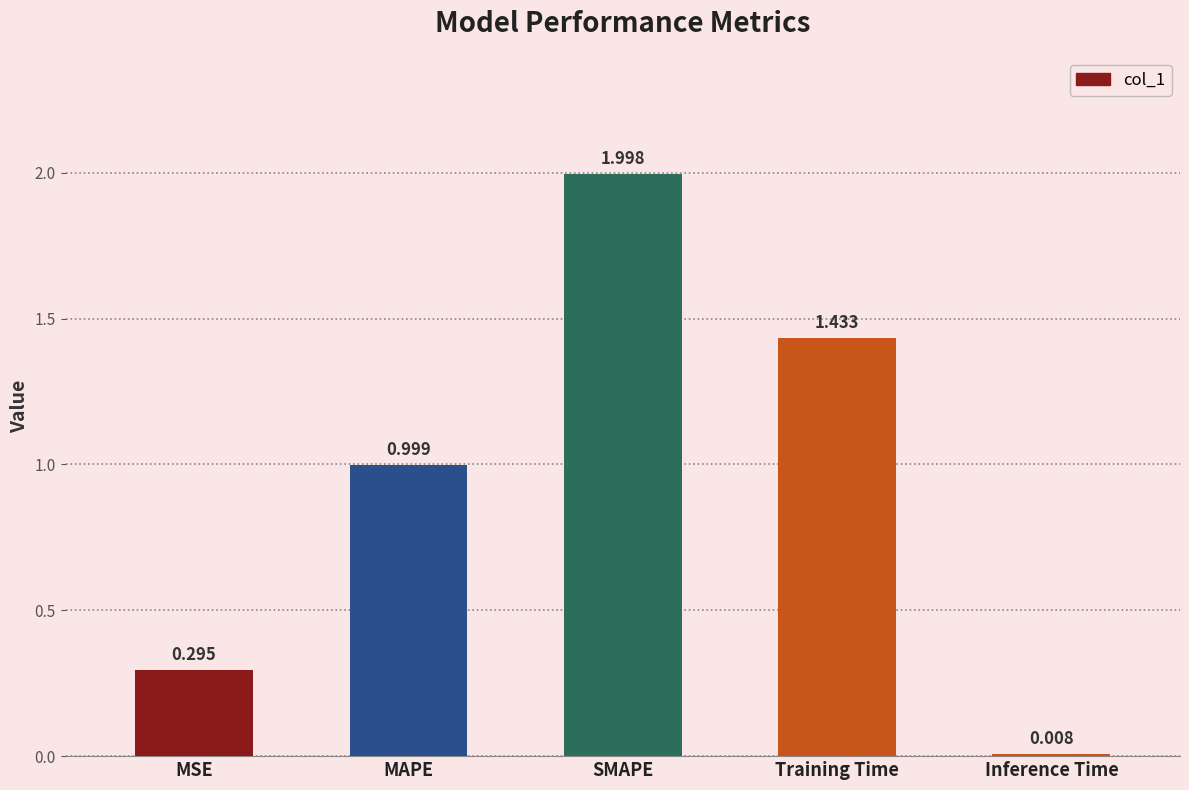

List the labels in order of value, largest first.

SMAPE, Training Time, MAPE, MSE, Inference Time